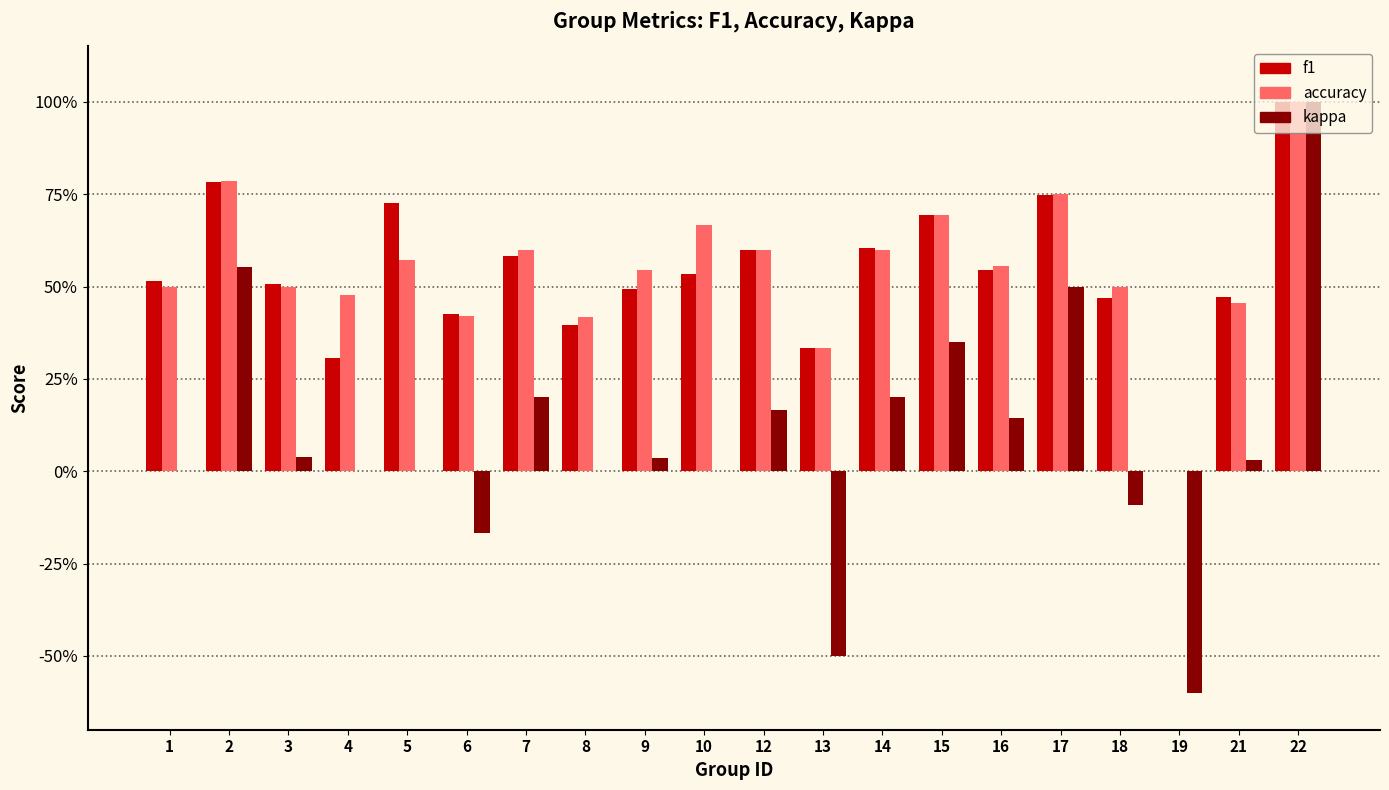

What is the average value of the kappa series?

0.1